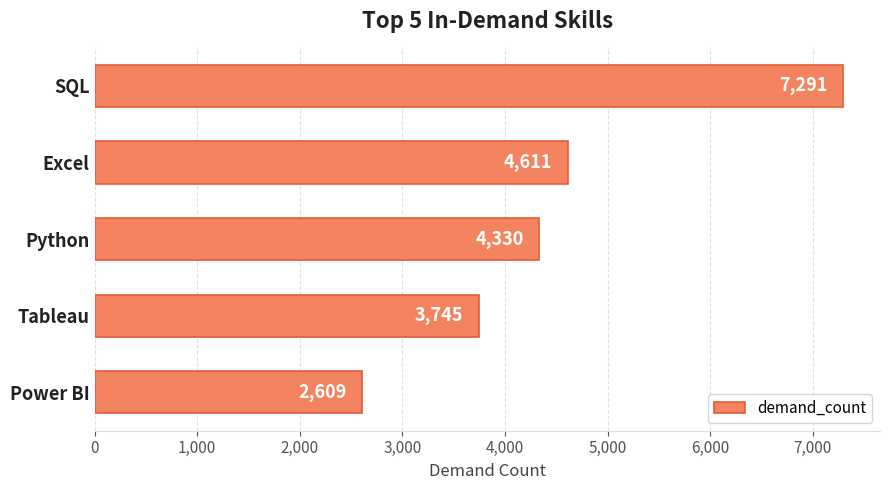

What position from the bottom is Tableau?

2